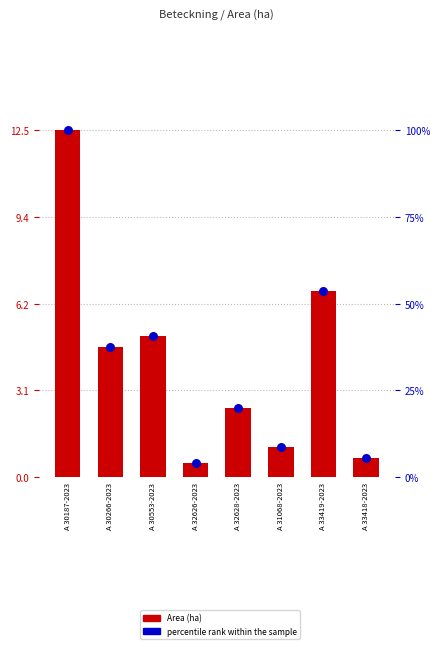

Is the value of percentile rank within the sample at A 32626-2023 greater than the value of Area (ha) at A 32628-2023?

Yes